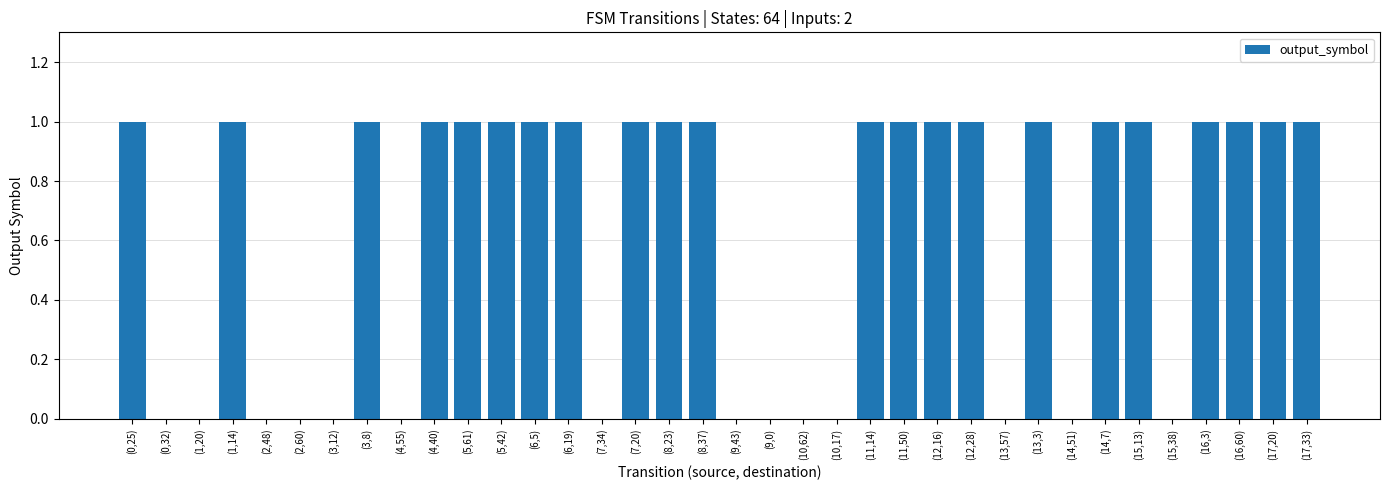

Are the bars horizontal?

No